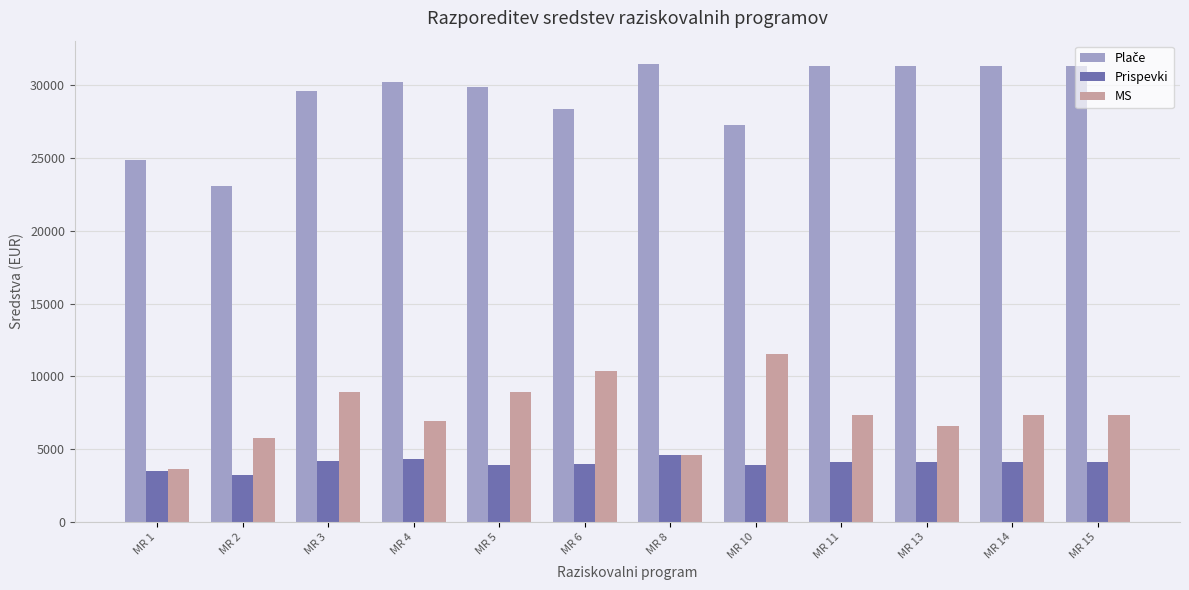

How many groups of bars are there?

12